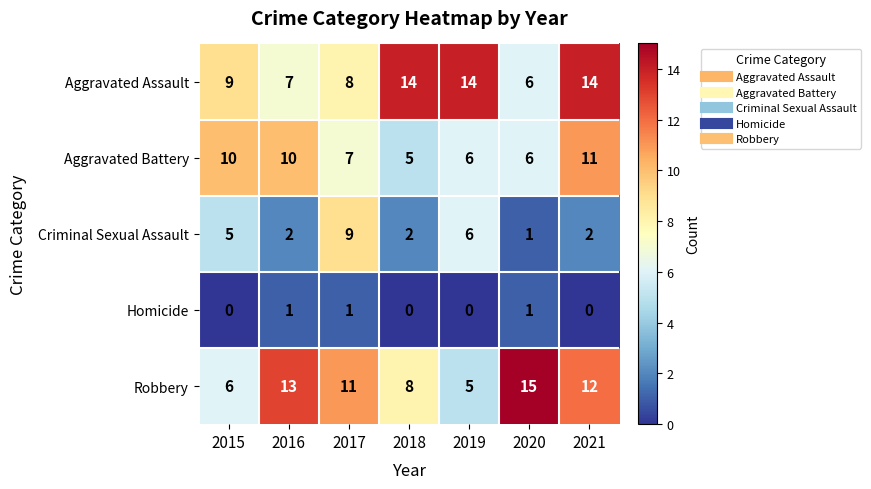

Which series has the largest total across all categories?

Aggravated Assault